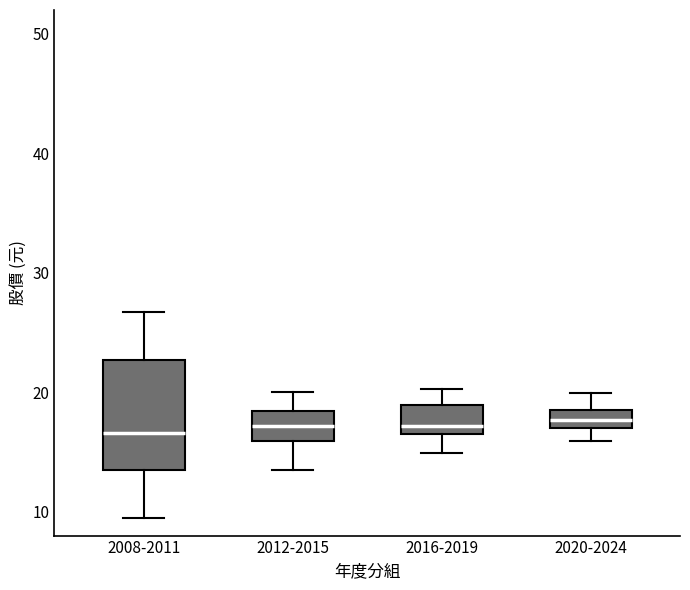

Reading left to right, read every box against the y-axis: the position of its median line, the range the box covers, and the ends of its whiskers. The values are not printed on the chart, so give them approximately, as read against the axis.

2008-2011: median 17, box 13 to 23, whiskers 9 to 27
2012-2015: median 17, box 16 to 18, whiskers 14 to 20
2016-2019: median 17 (just above the box's lower edge), box 17 to 19, whiskers 15 to 20
2020-2024: median 18 (inside the box), box 17 to 18, whiskers 16 to 20